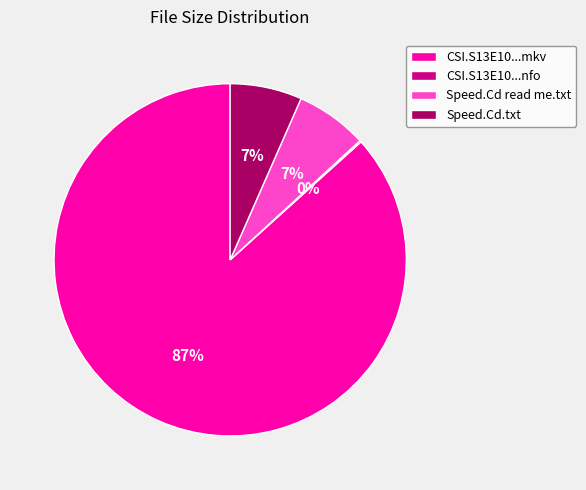

Combined, do Speed.Cd.txt and CSI.S13E10...mkv account for over 50%?

Yes